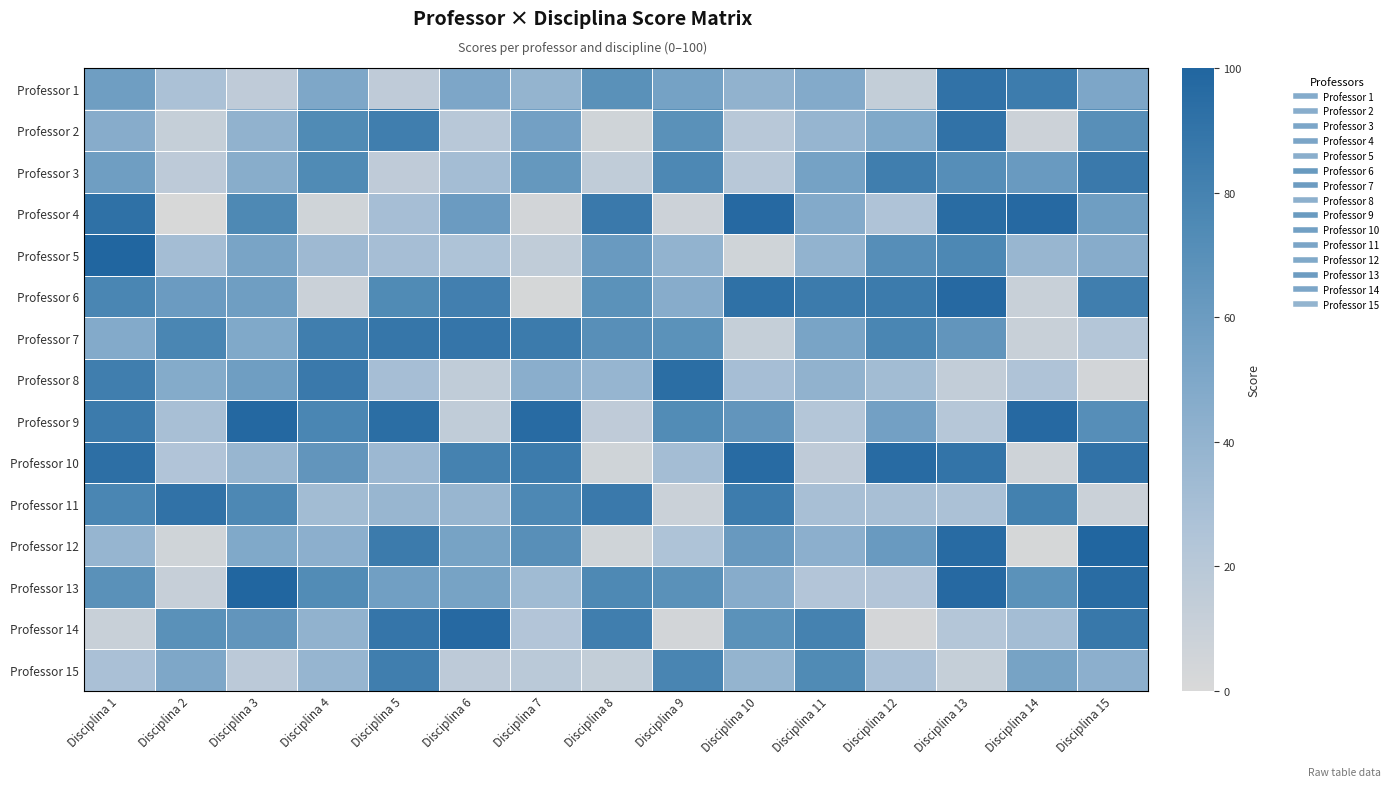

What is the spread (max minus min) of values at Disciplina 9?

90